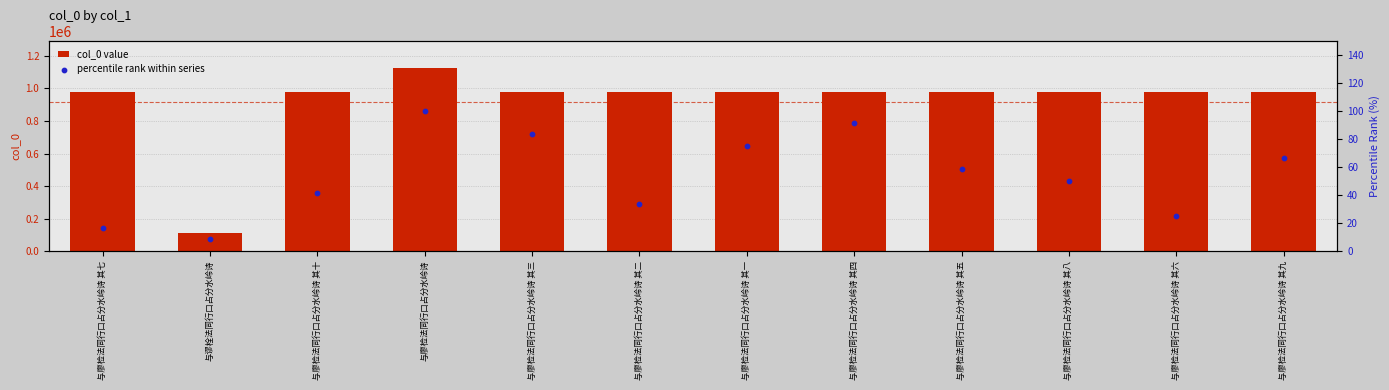

What is the total value across all series at 与廖检法同行口占分水岭诗 其八?

976090.0